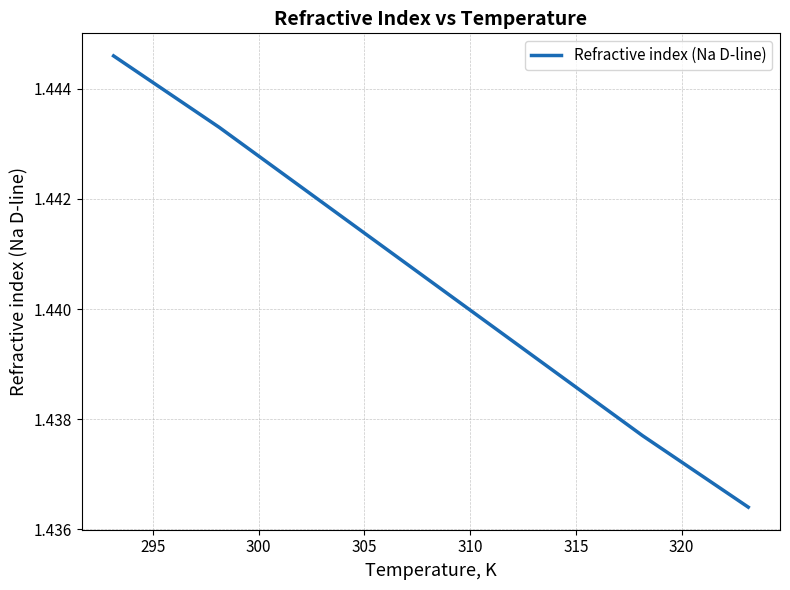

How many values are between 1 and 2?

7